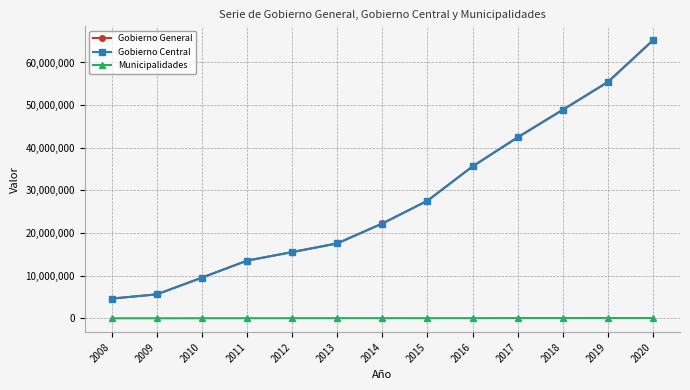

Which series has the largest range (max minus min)?

Gobierno General